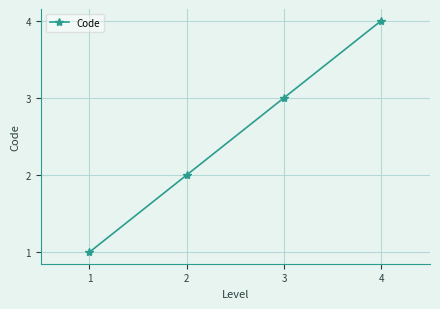

Reading left to right, what are all the values shown in this chart?

1=1	2=2	3=3	4=4